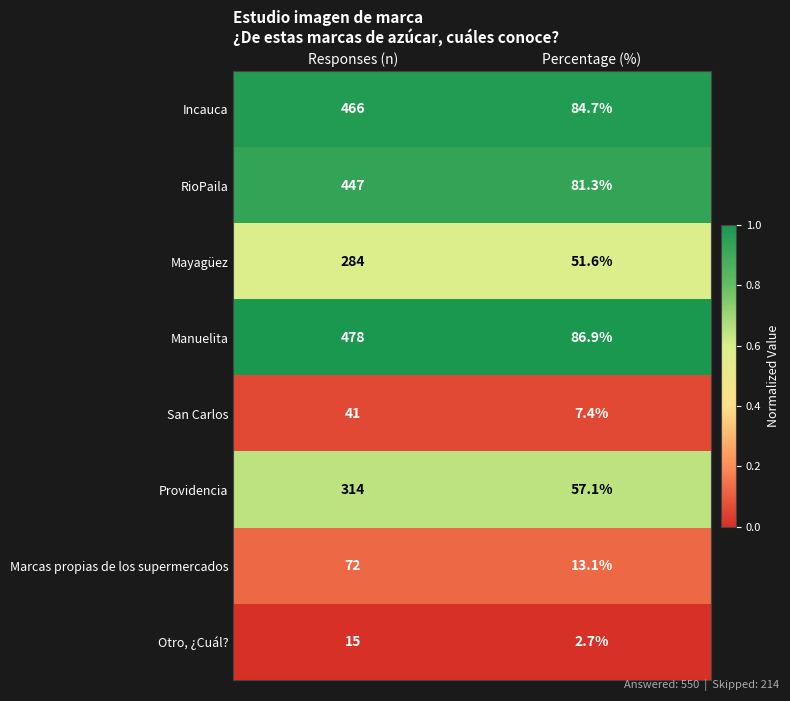

The value of Otro, ¿Cuál? at Percentage (%) is 3.9. True or false?

False